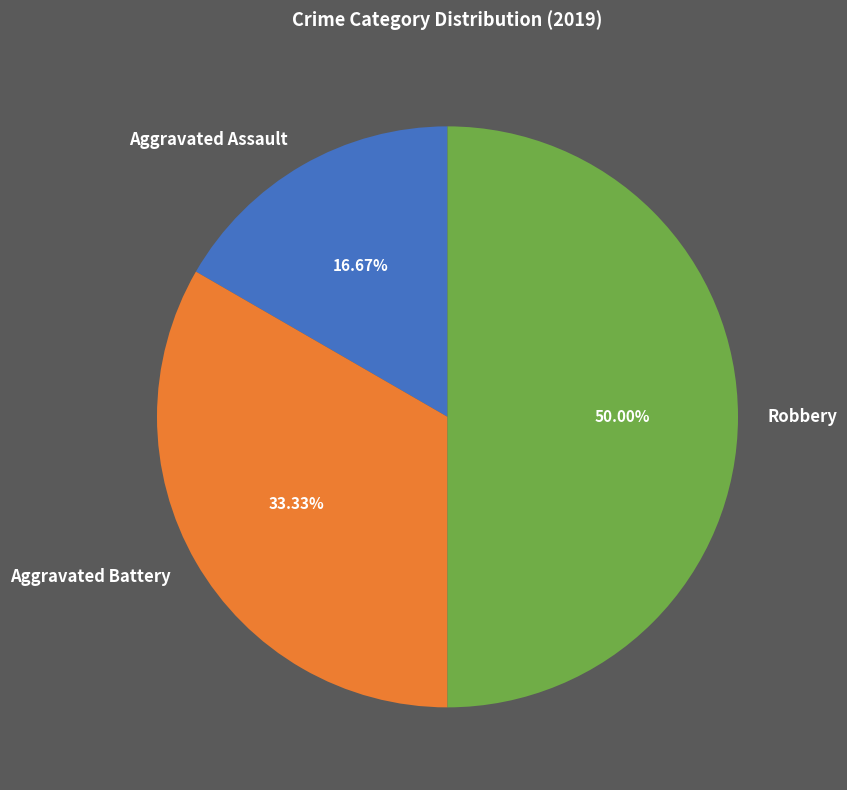

The Aggravated Battery slice represents 33% of the pie. True or false?

True